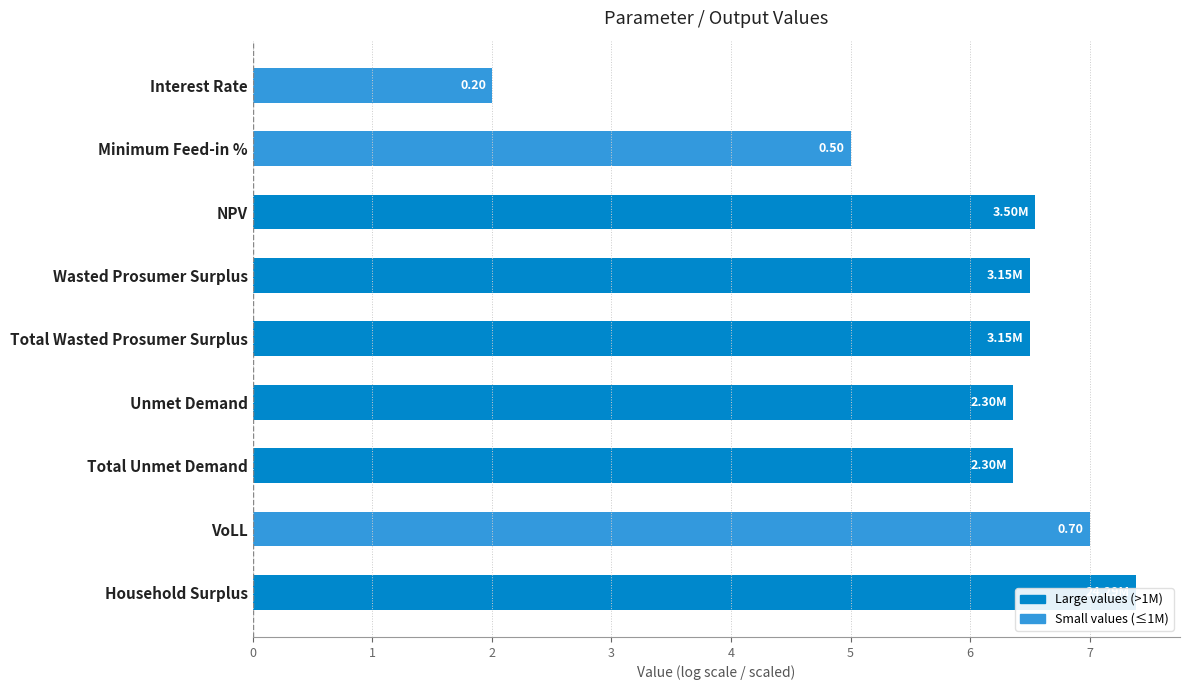

Rank the categories by value from lowest to highest.

Interest Rate, Minimum Feed-in %, Unmet Demand, Total Unmet Demand, Wasted Prosumer Surplus, Total Wasted Prosumer Surplus, NPV, VoLL, Household Surplus